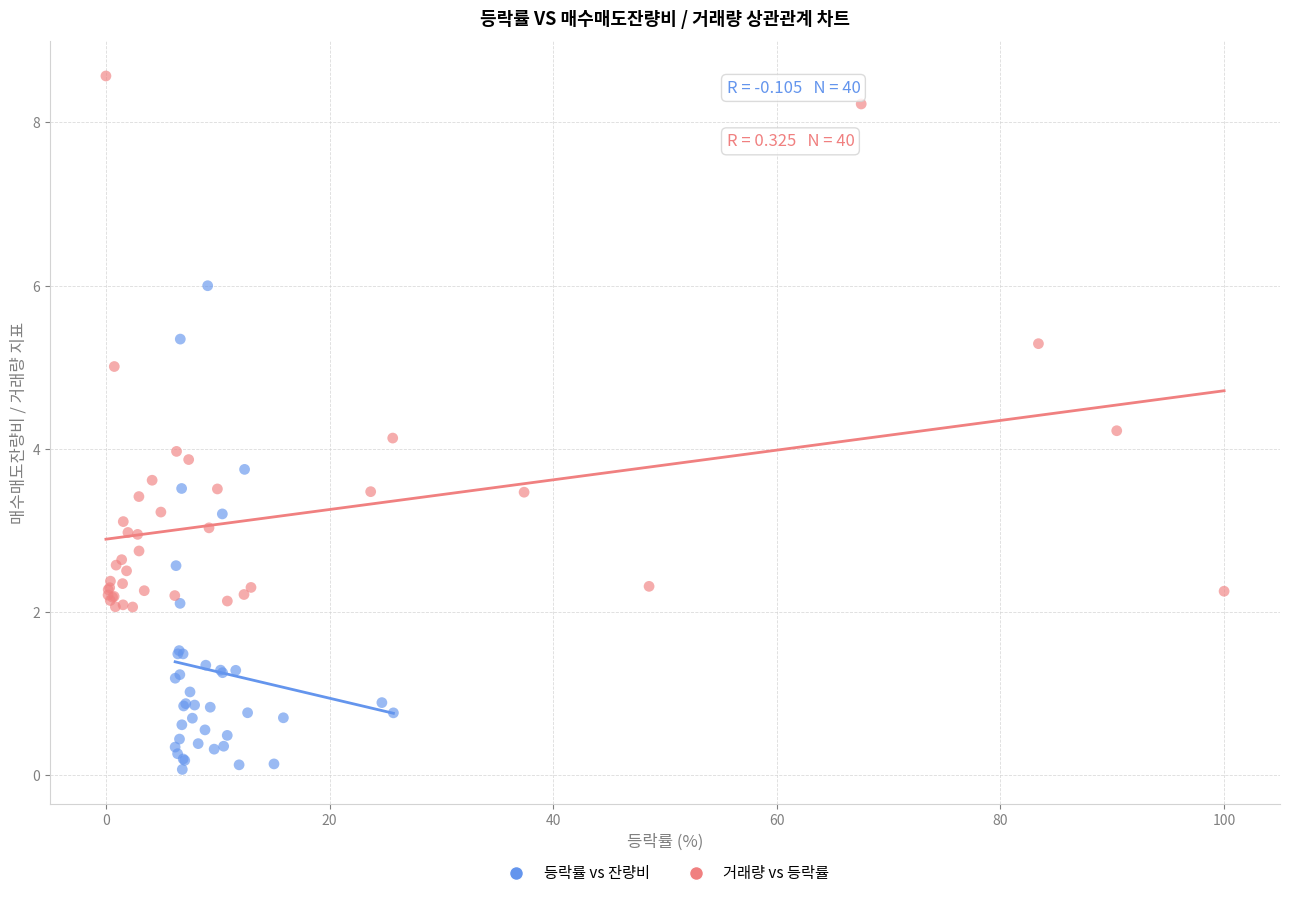

Which series reaches the maximum Y coordinate?

거래량 vs 등락률